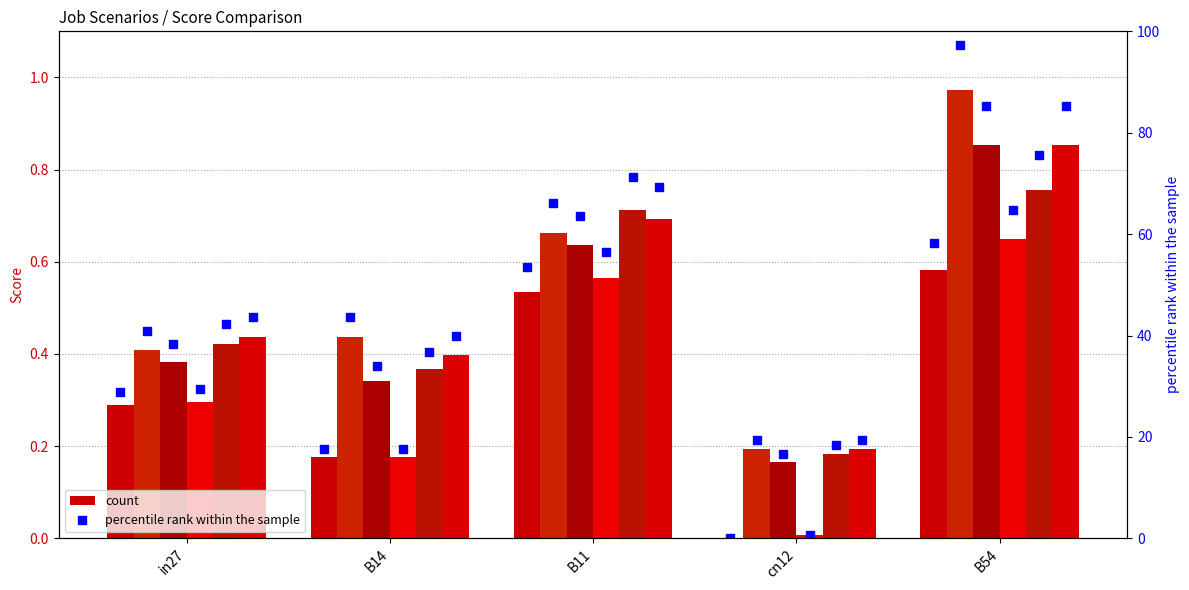

What is the difference between the maximum and minimum values in the job45_scenario1_96 series?

0.7